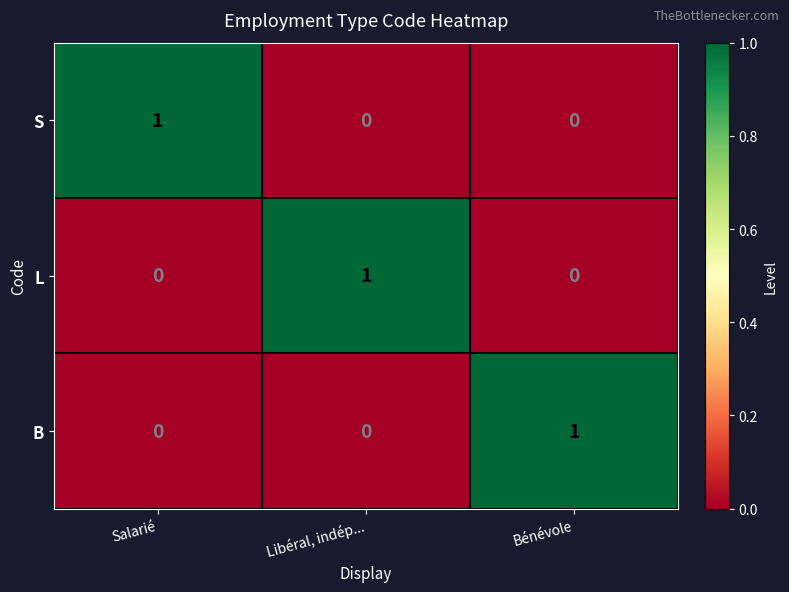

True or false: S has a value of 1 at Salarié.

True